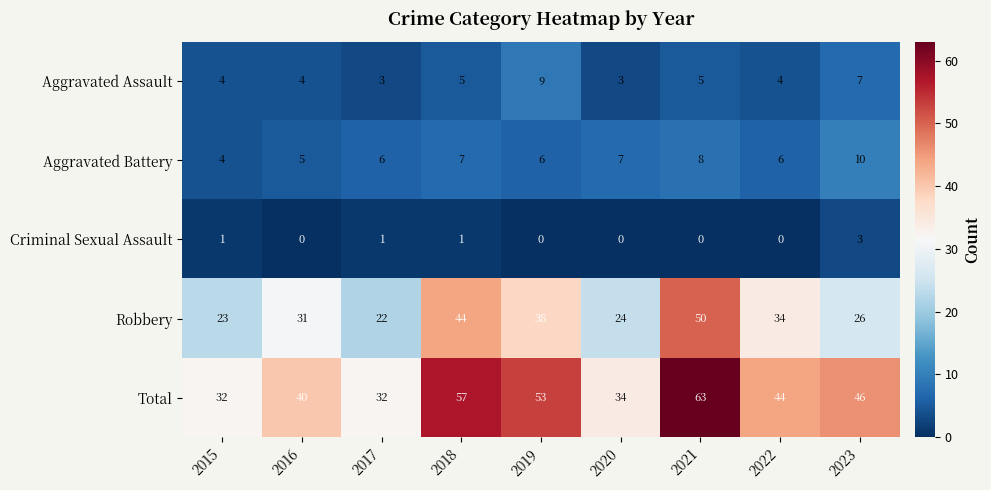

What is the sum of all Robbery values?

292